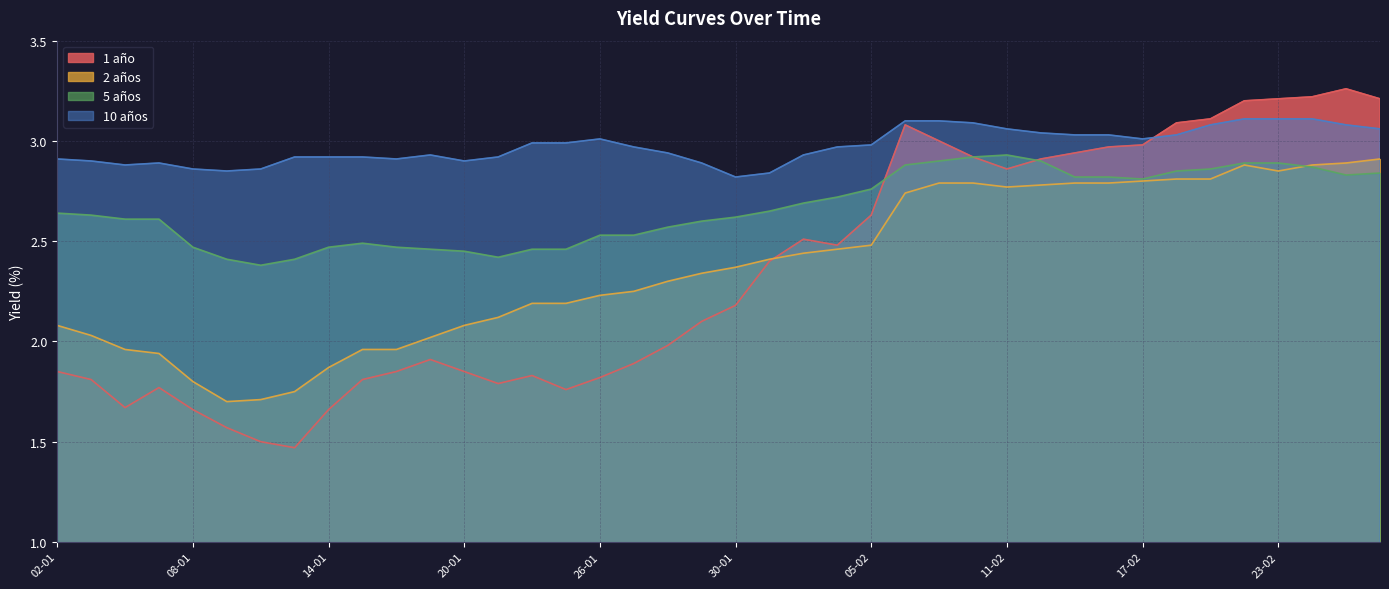

What is the maximum value for 5 años?

2.9